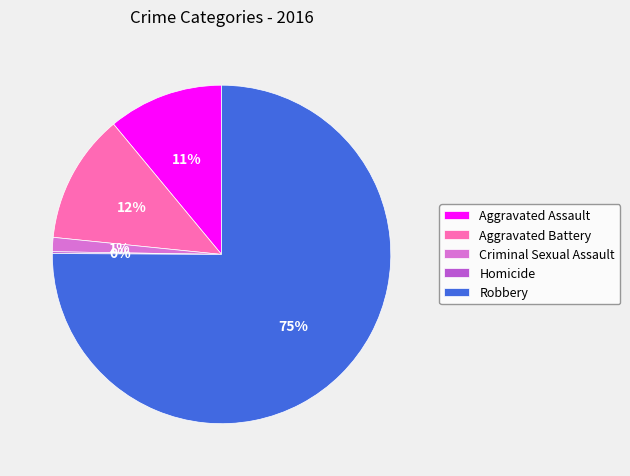

Between Aggravated Assault and Criminal Sexual Assault, which is larger?

Aggravated Assault